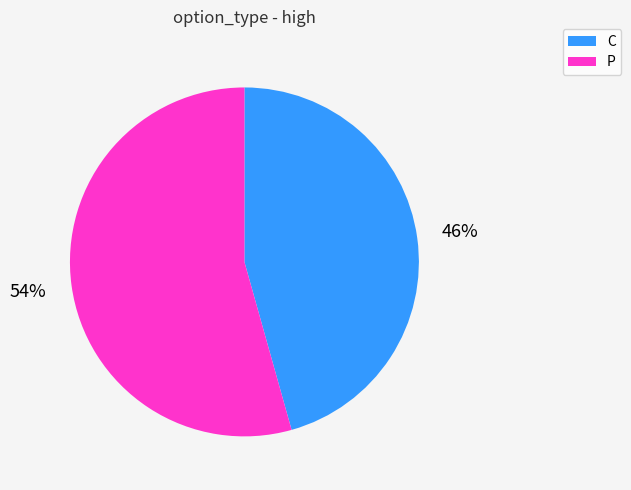

Rank the categories by value from lowest to highest.

C, P